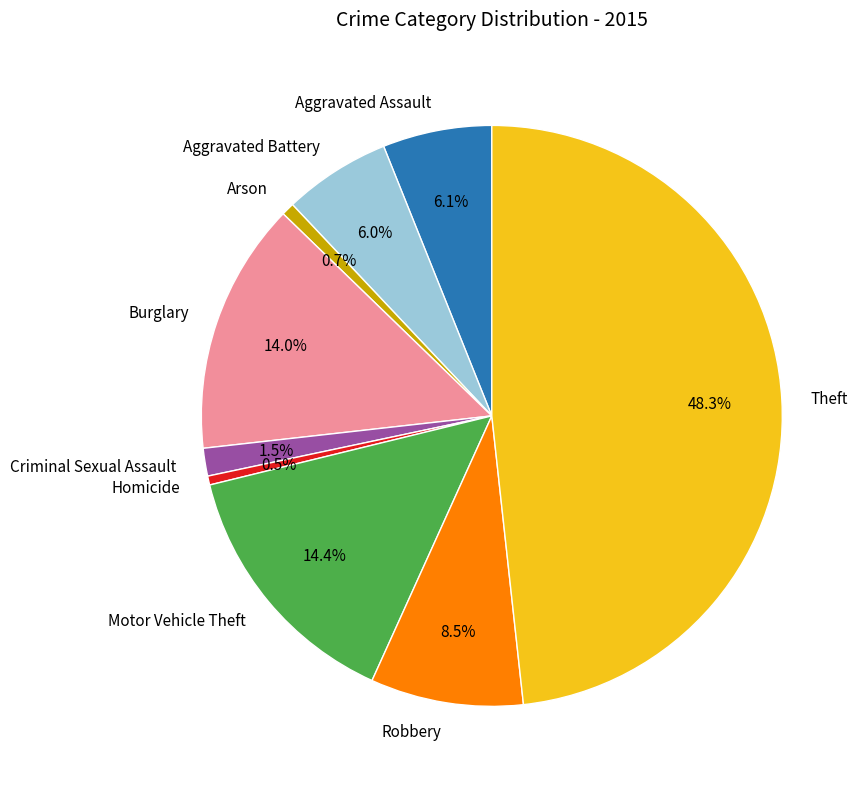

What portion of the pie excludes Arson?

99.3%